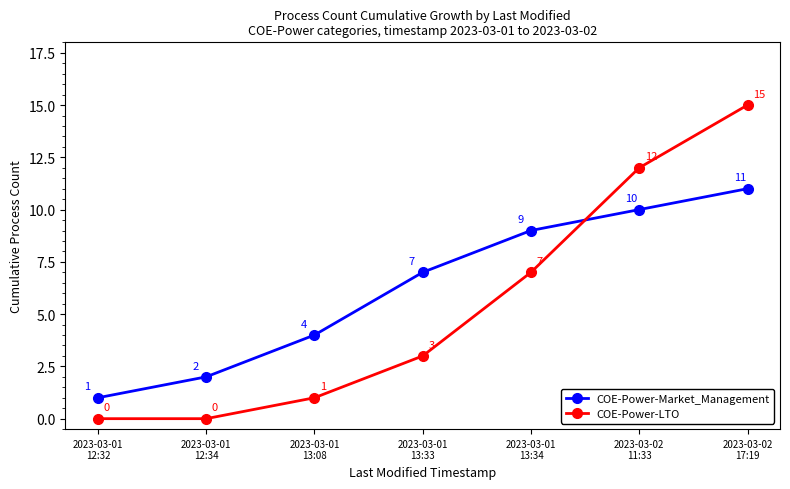

True or false: COE-Power-LTO has more than 2 points higher than both neighbors.

False